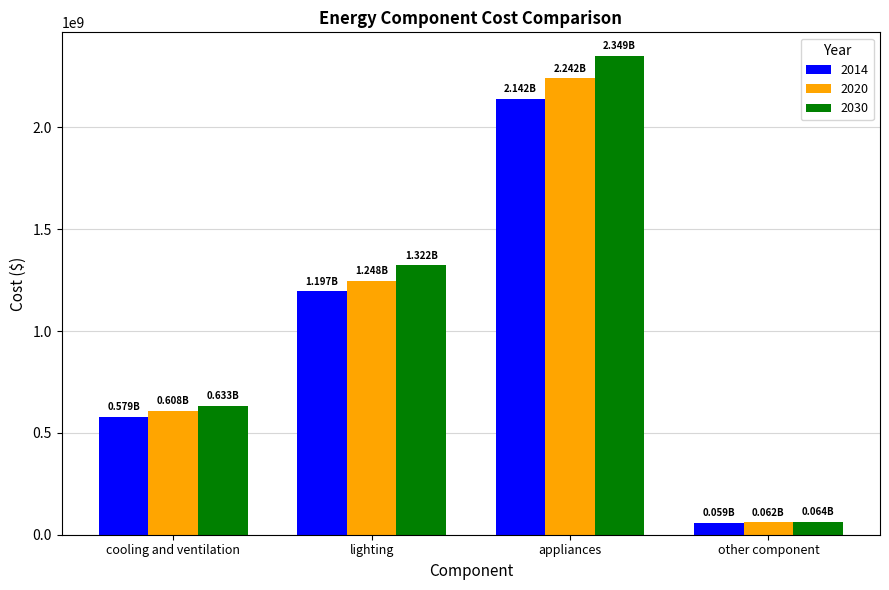

Reading right to left, what are all the values shown in this chart?

2014: other component=58853779.8	appliances=2141961135.2	lighting=1196735657.8	cooling and ventilation=579402422.6
2020: other component=61688799.4	appliances=2241635555.9	lighting=1247543466.9	cooling and ventilation=607528304.1
2030: other component=64363784.9	appliances=2349486507.6	lighting=1322417972.9	cooling and ventilation=633216907.4